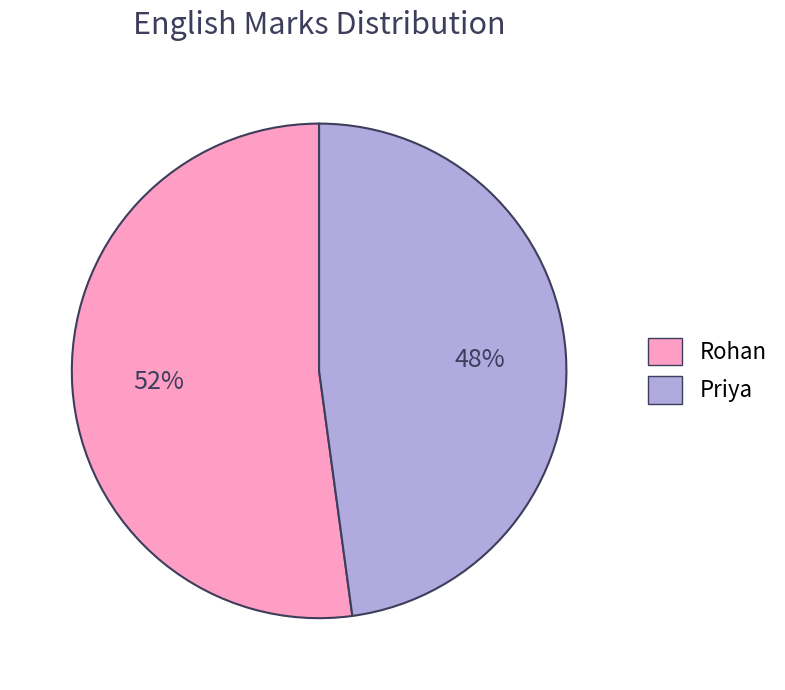

Combined, do Rohan and Priya account for over 50%?

Yes